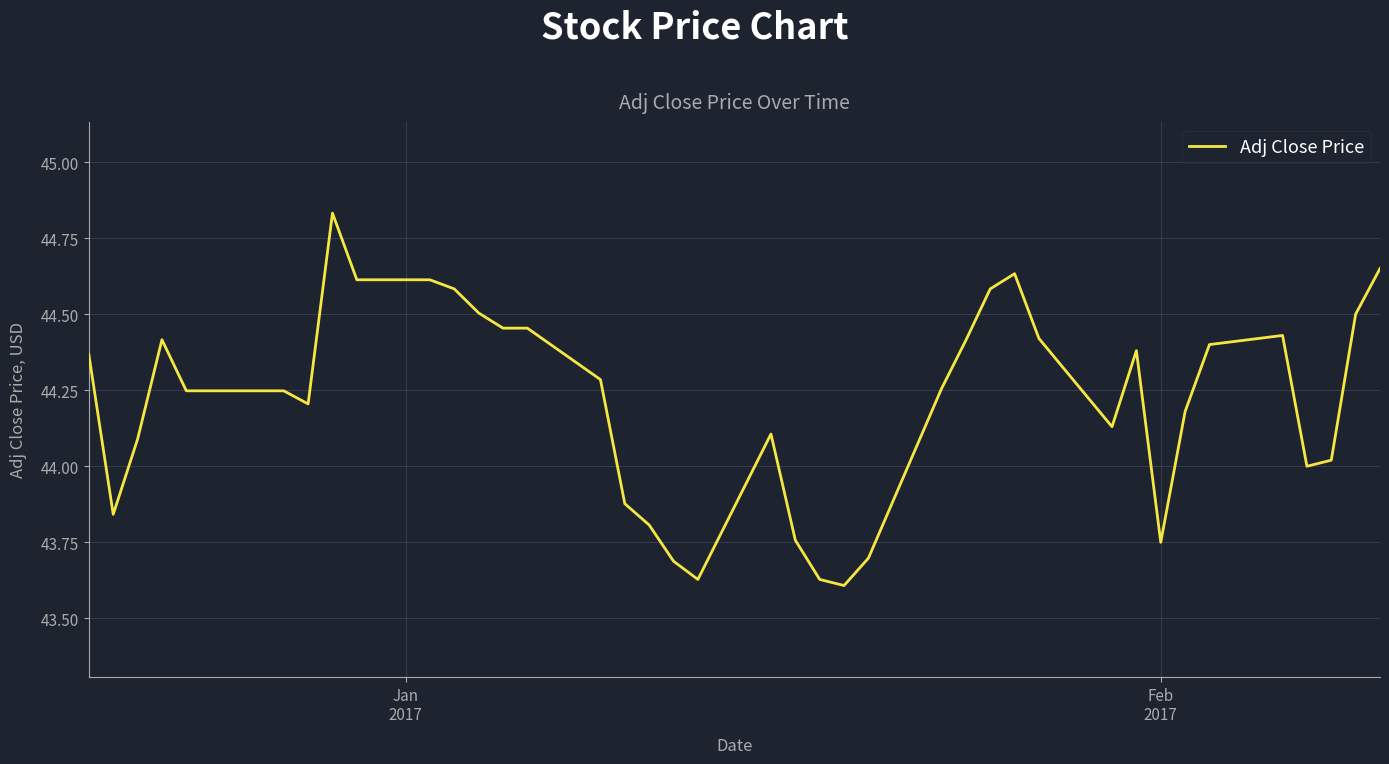

What is the minimum value shown in the chart?

43.6